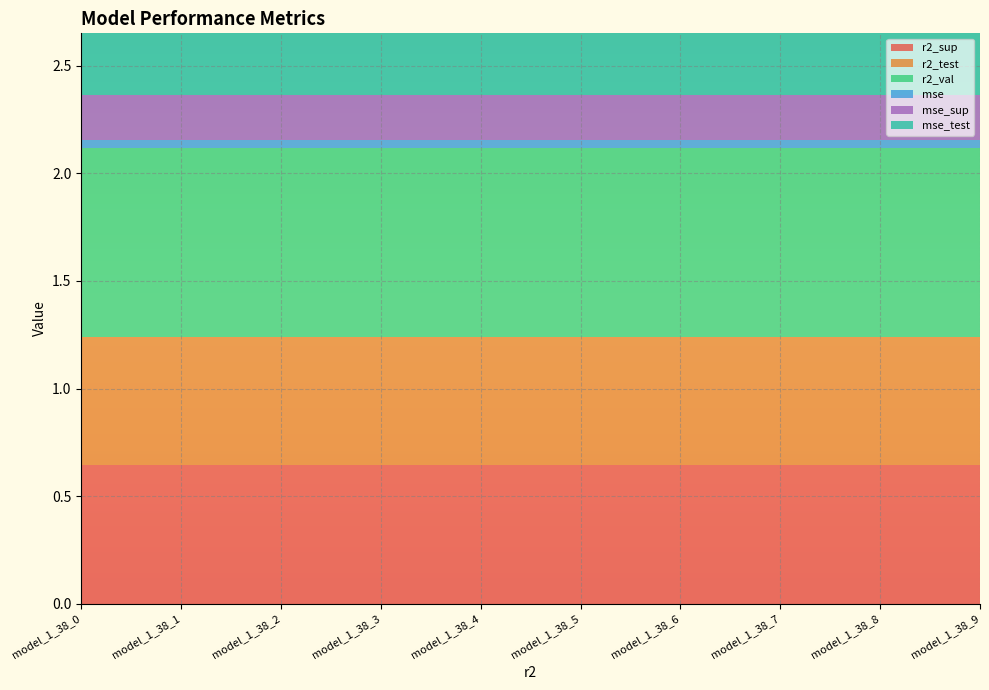

Reading right to left, what are all the values shown in this chart?

r2_sup: 0.6	0.6	0.6	0.6	0.6	0.6	0.6	0.6	0.6	0.6
r2_test: 0.6	0.6	0.6	0.6	0.6	0.6	0.6	0.6	0.6	0.6
r2_val: 0.9	0.9	0.9	0.9	0.9	0.9	0.9	0.9	0.9	0.9
mse: 0.0	0.0	0.0	0.0	0.0	0.0	0.0	0.0	0.0	0.0
mse_sup: 0.2	0.2	0.2	0.2	0.2	0.2	0.2	0.2	0.2	0.2
mse_test: 0.3	0.3	0.3	0.3	0.3	0.3	0.3	0.3	0.3	0.3